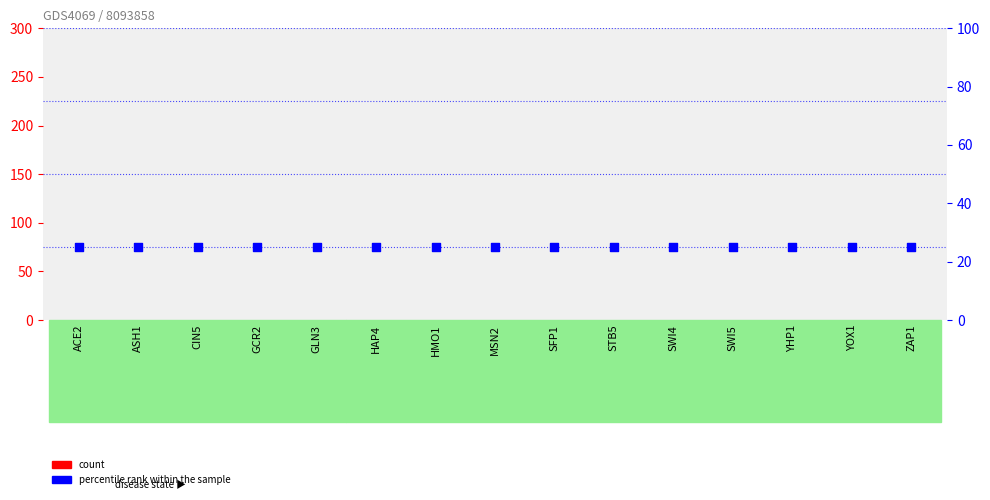

What are all the series names shown in the legend?

count, percentile rank within the sample